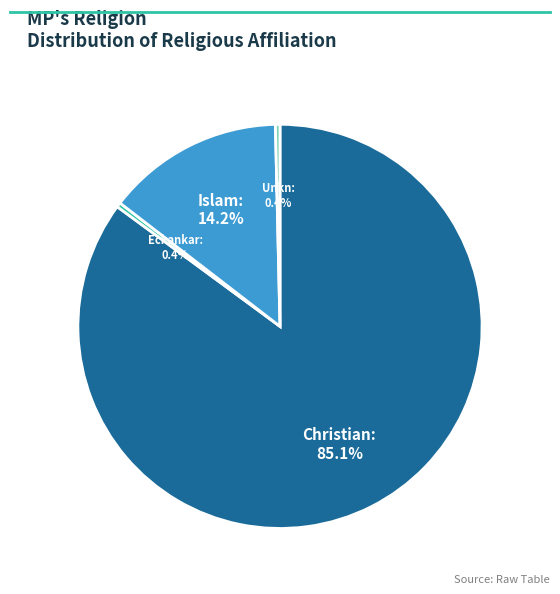

True or false: Unkn accounts for 12% of the total.

False